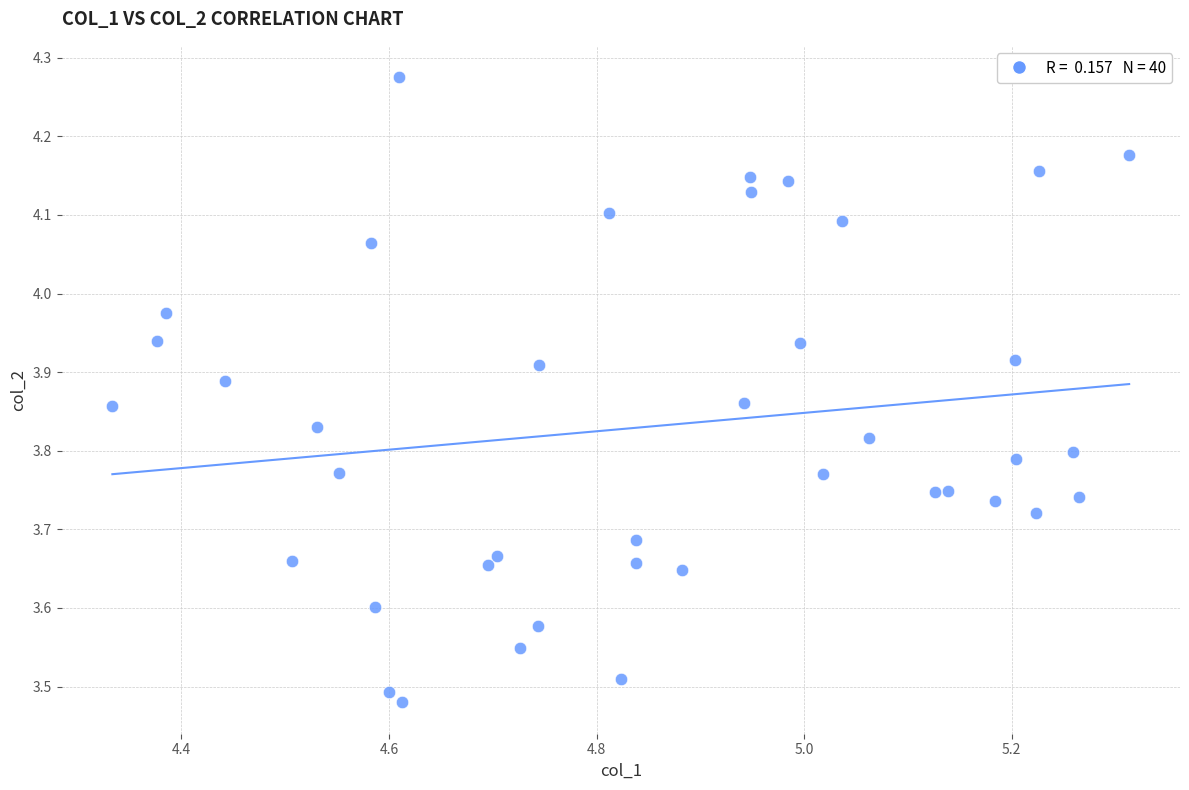

What is the range of Y values (max minus min)?

0.8